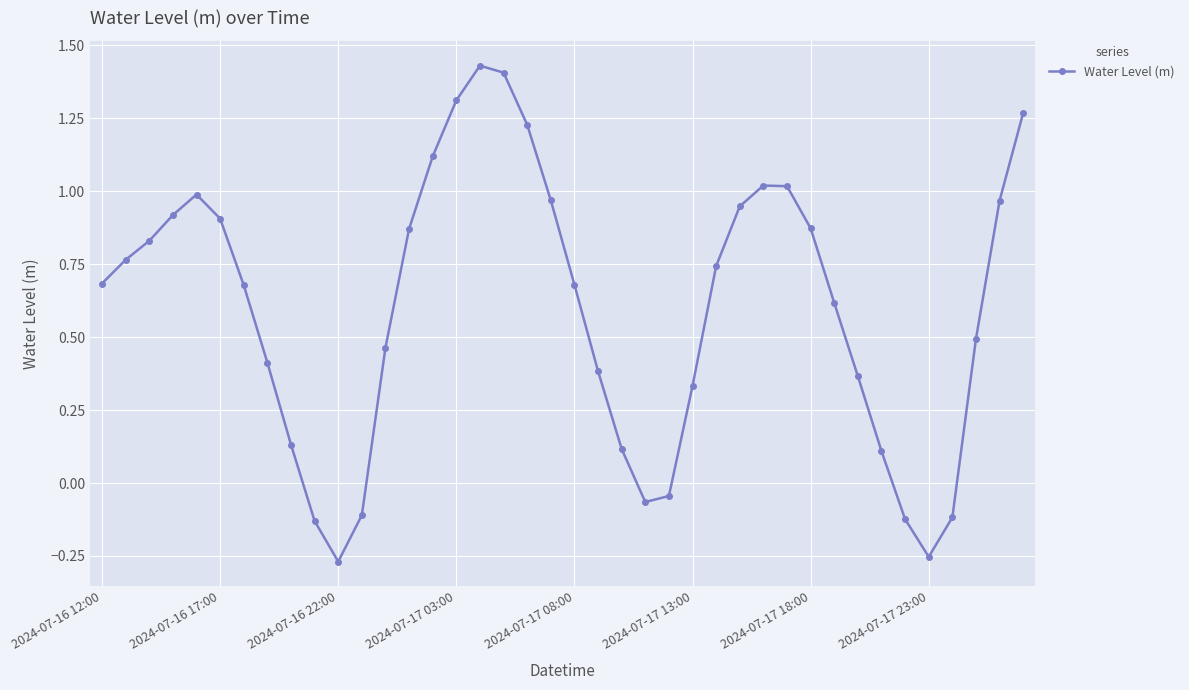

True or false: there are more than 1 points higher than both neighbors.

True